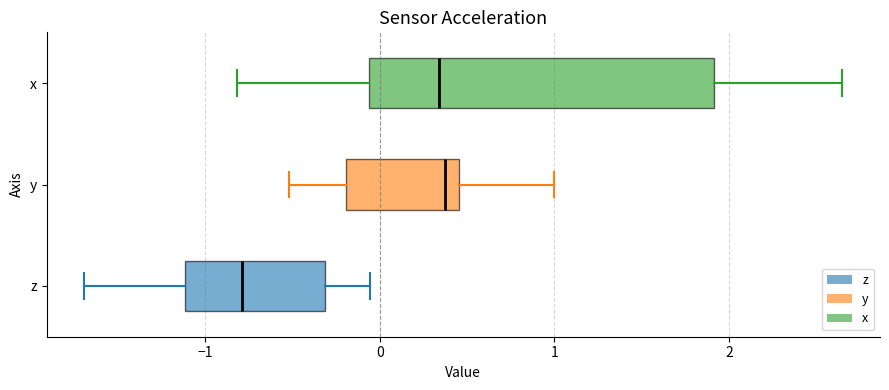

Reading bottom to top, read every box against the x-axis: the position of its median line, the range the box covers, and the ends of its whiskers. The values are not printed on the chart, so give them approximately, as read against the axis.

z: median -0.8, box -1.1 to -0.3, whiskers -1.7 to -0.1
y: median 0.4, box -0.2 to 0.5, whiskers -0.5 to 1.0
x: median 0.3, box -0.1 to 1.9, whiskers -0.8 to 2.6